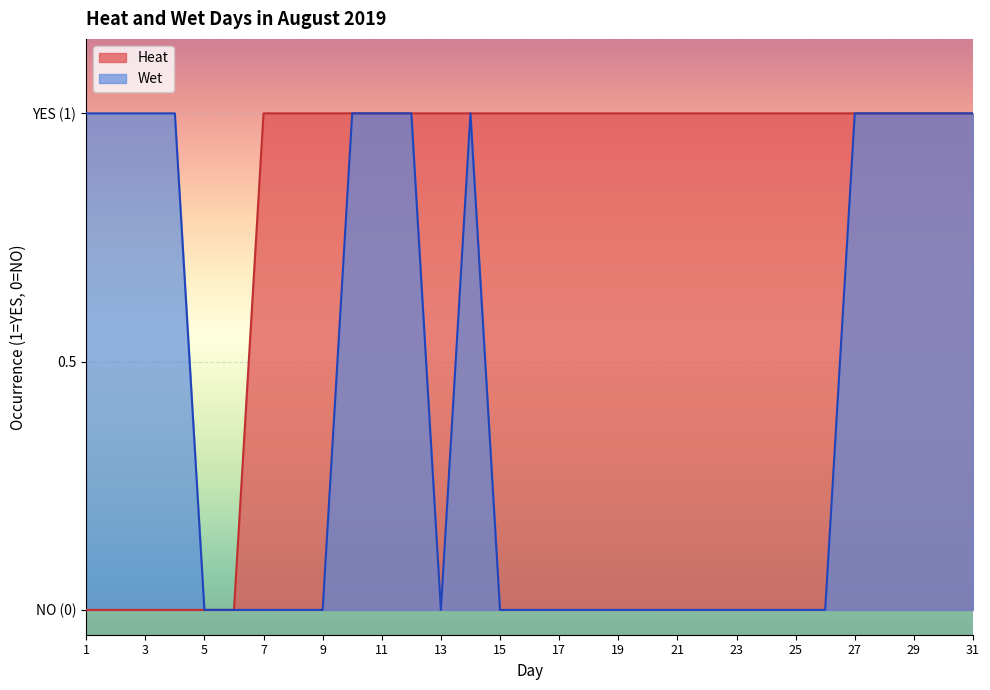

The Heat series shows 0 at 28. True or false?

False